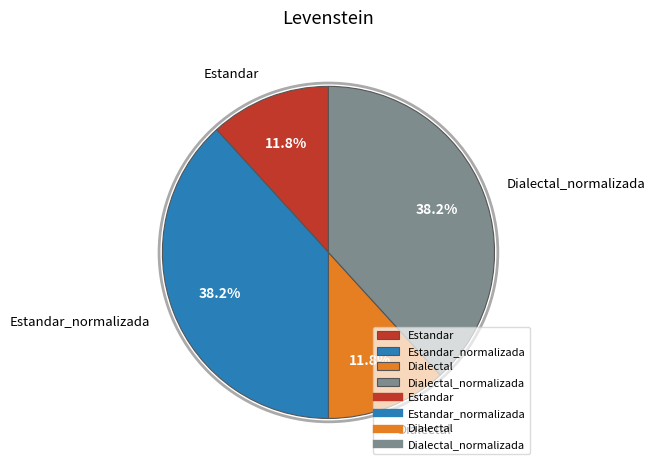

How many segments does this pie chart have?

4